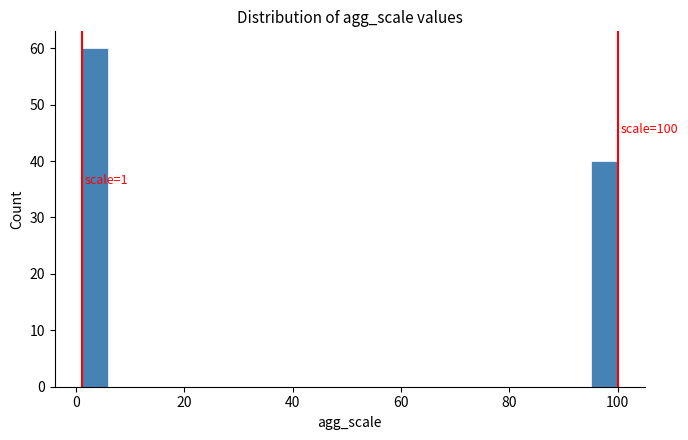

Read against the x-axis, roughly where is the centre of the tallest bar?

4